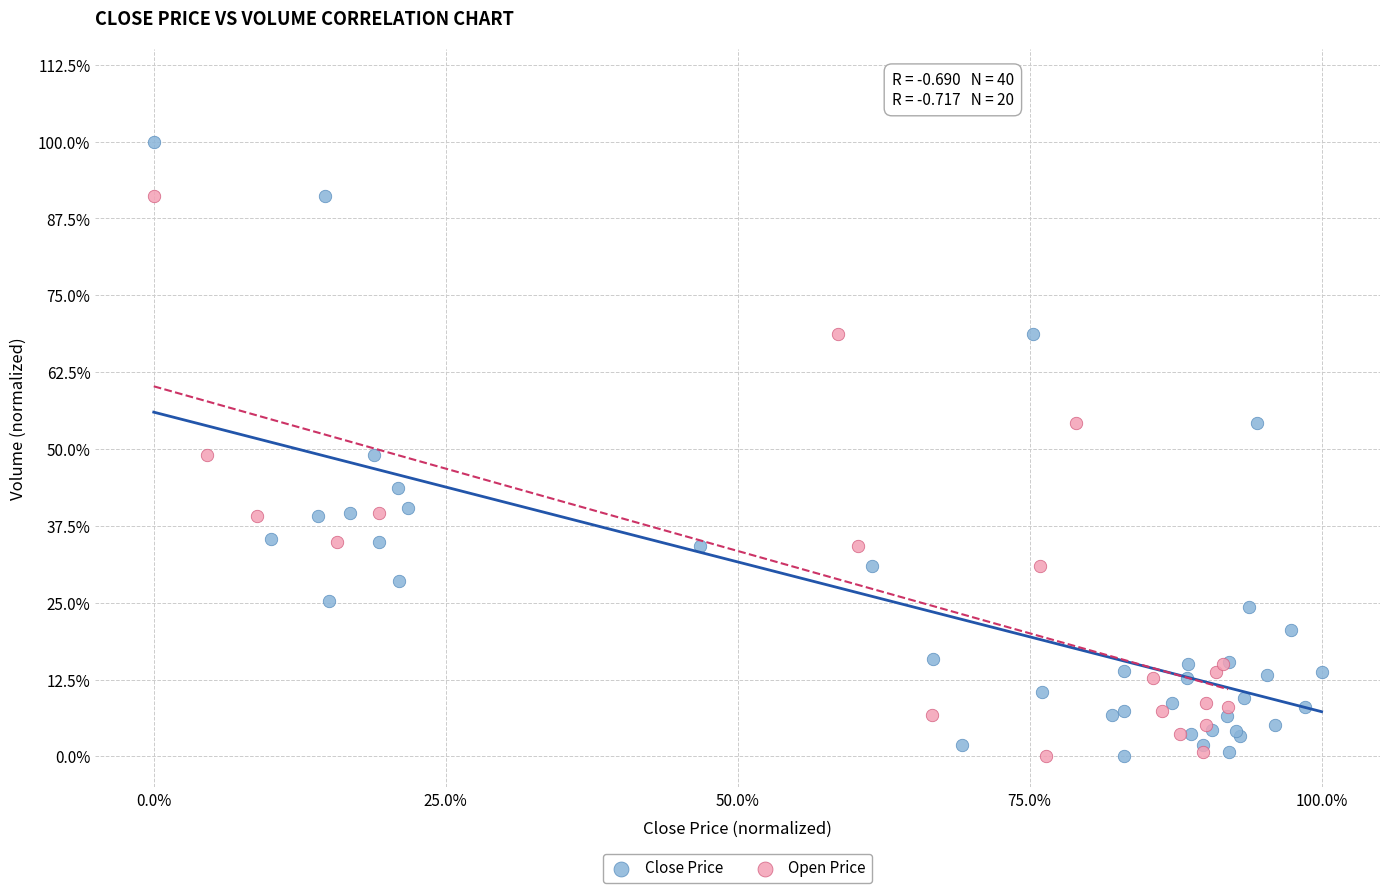

What are all the series names shown in the legend?

Close Price, Open Price